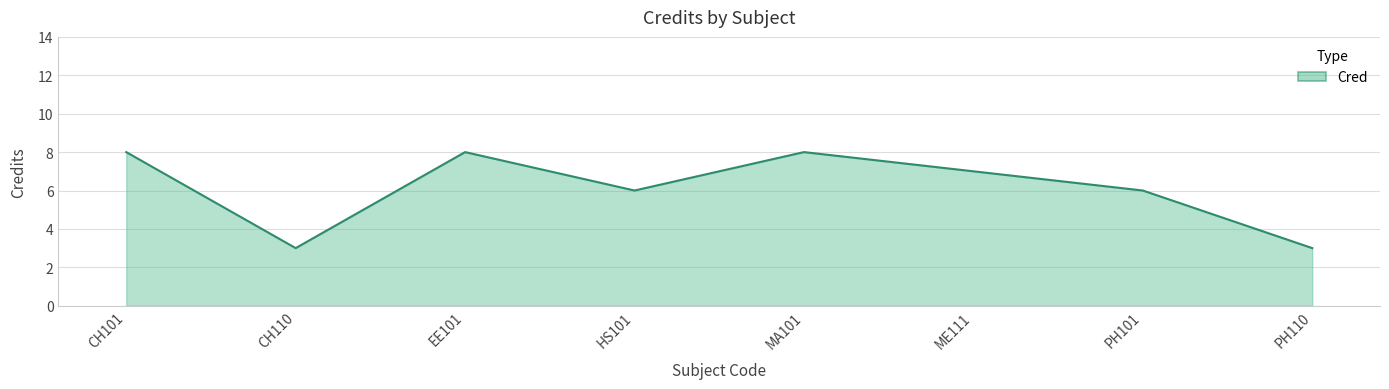

How many values are between 6 and 8?

6